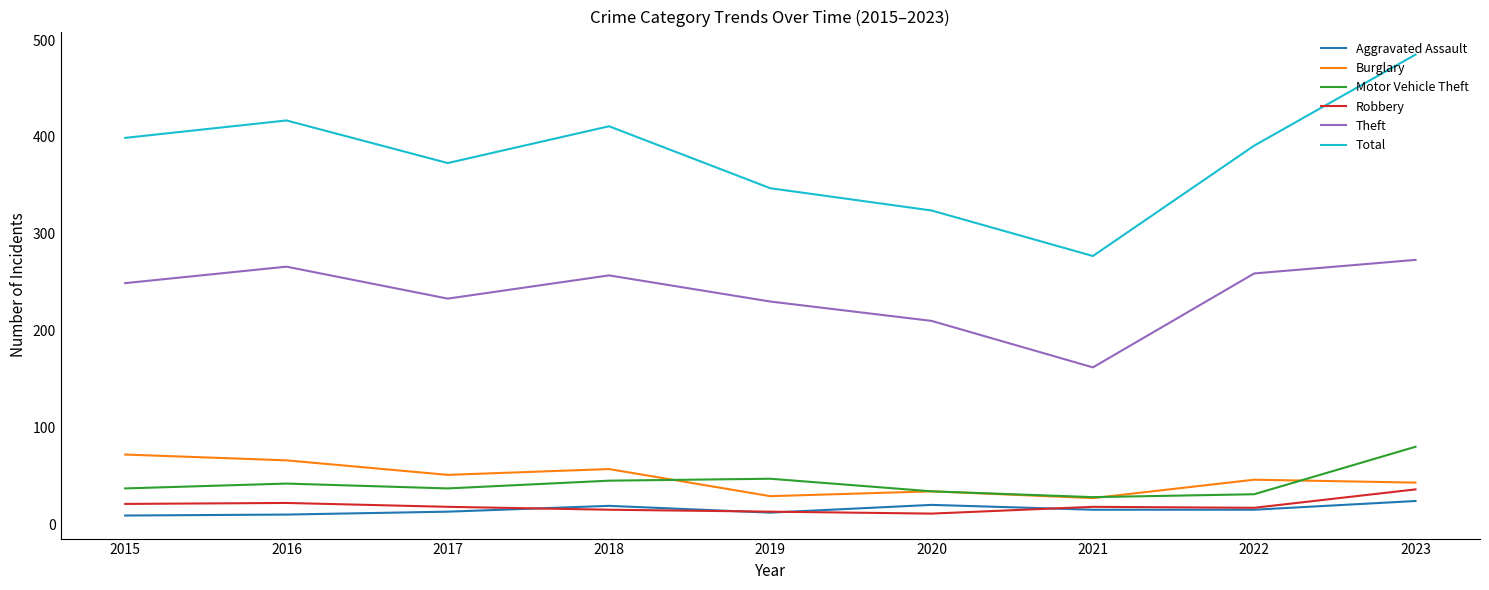

At 2016, list the series in order from largest to smallest.

Total, Theft, Burglary, Motor Vehicle Theft, Robbery, Aggravated Assault